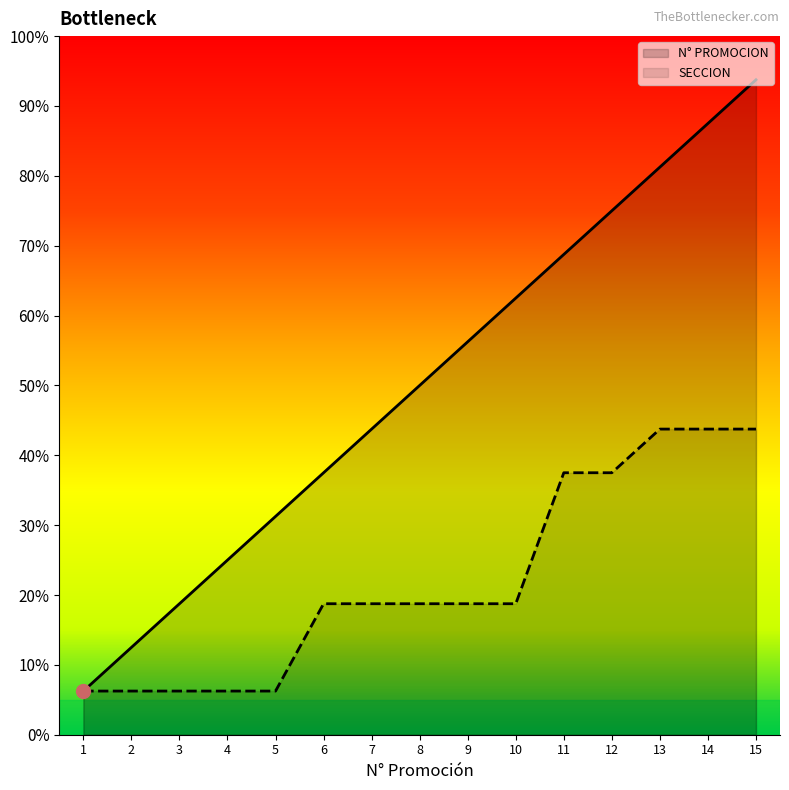

What is the total value across all series at 14?

21